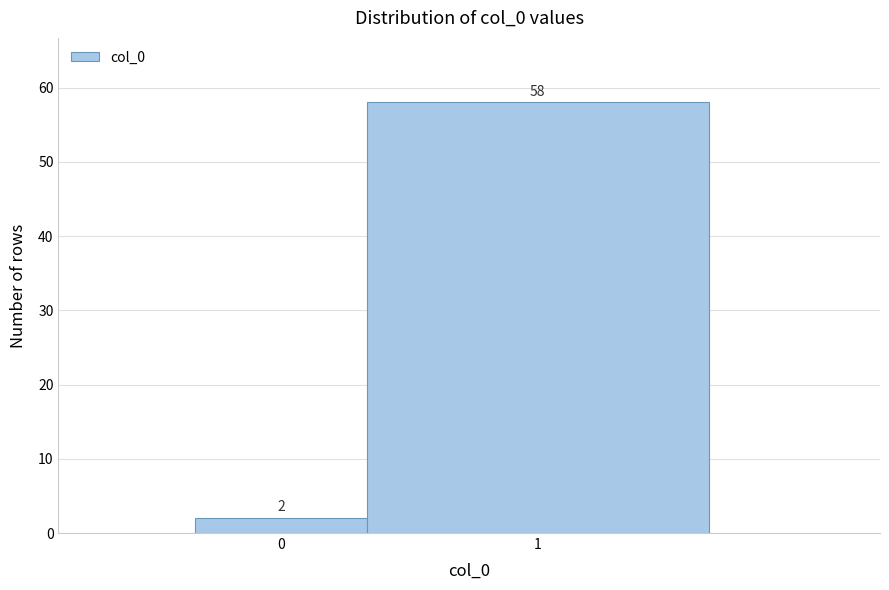

Reading left to right, what are all the values shown in this chart?

2	58